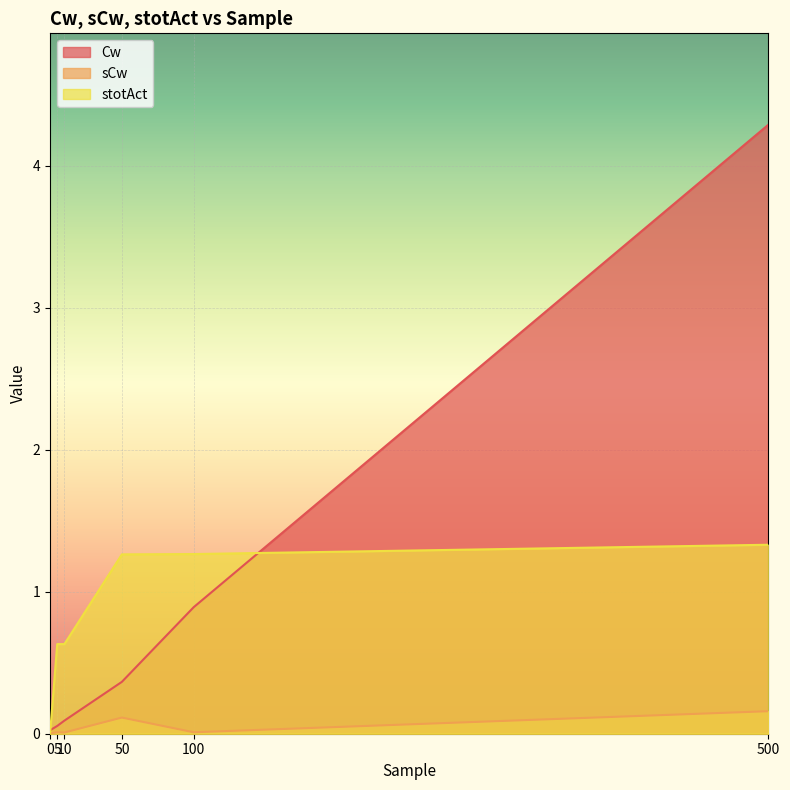

Which category has the highest value in the stotAct series?

500